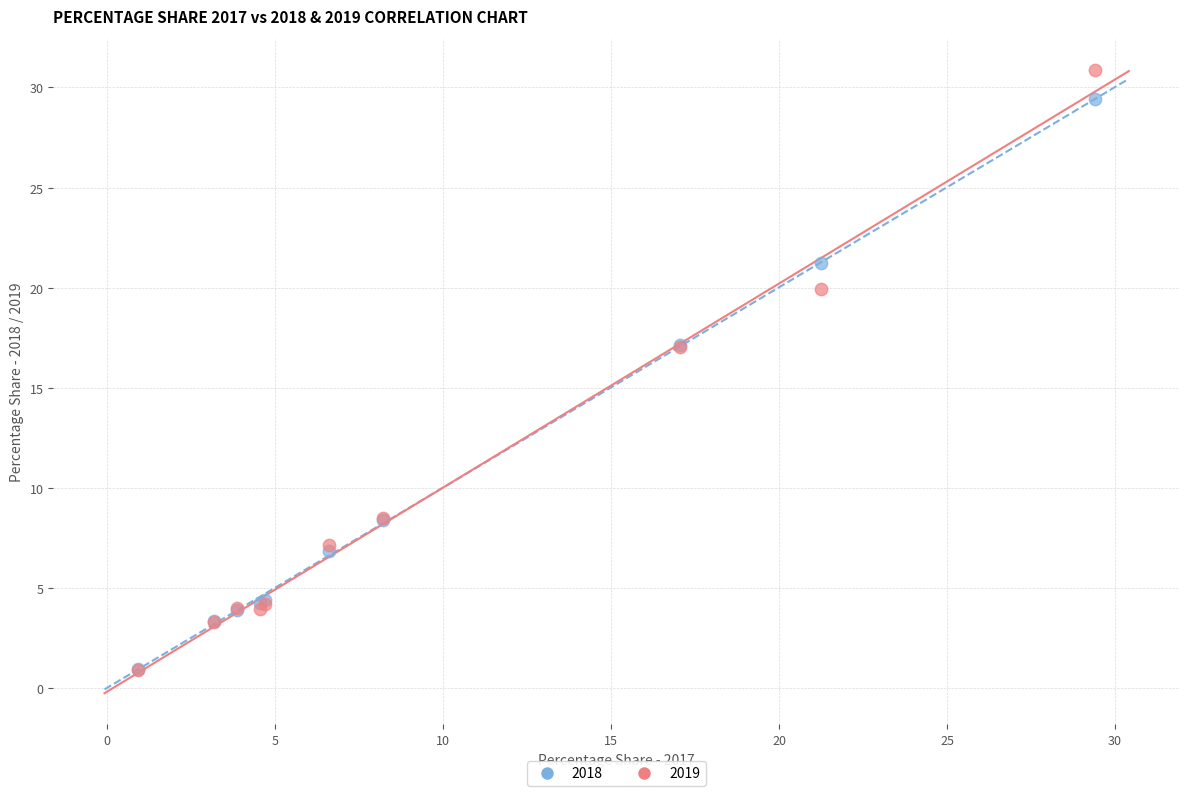

Which series has the widest spread of Y values?

2019